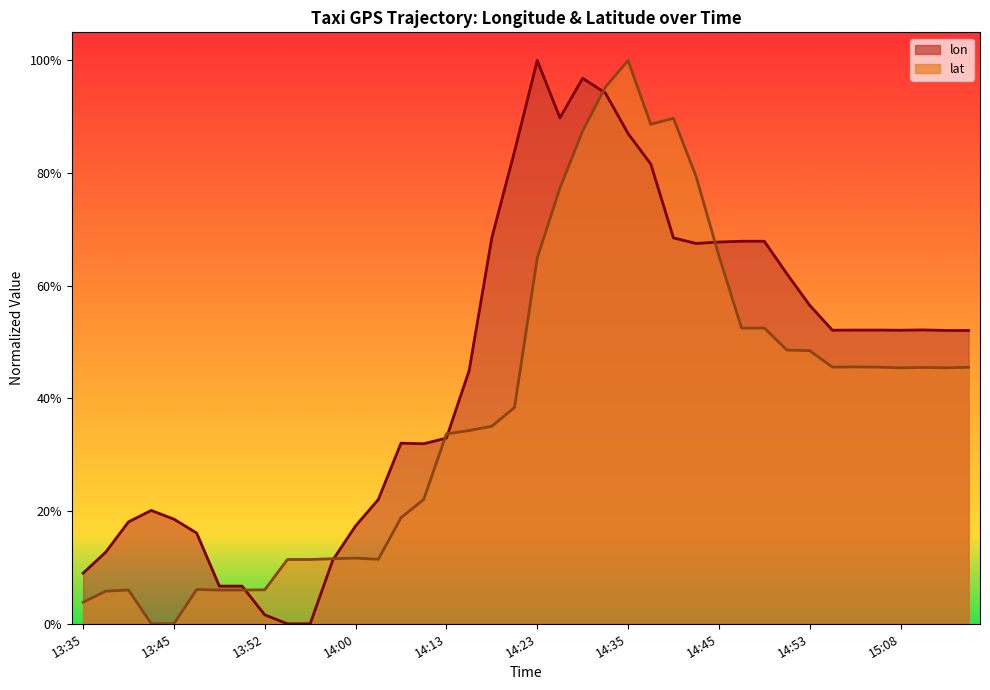

What is the label of the 17th point from the right?

14:33